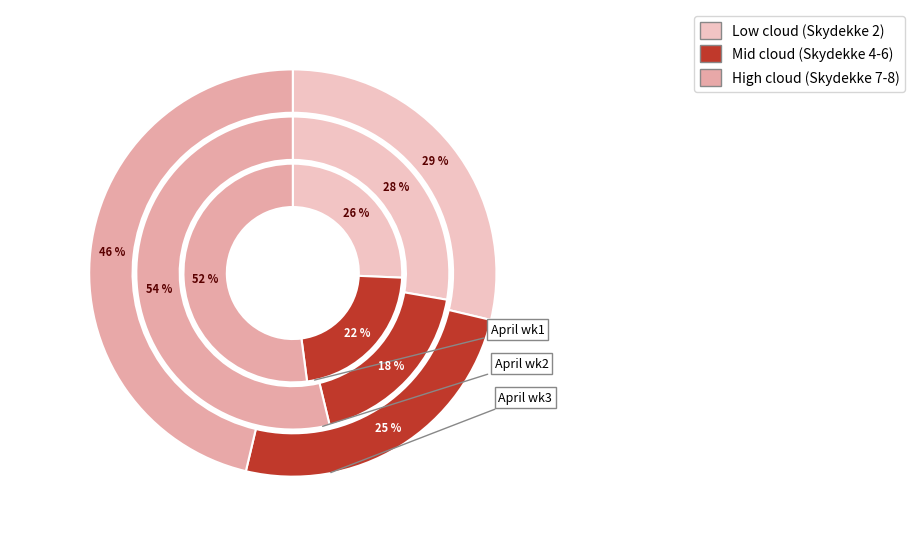

Does any single category account for the majority?

No